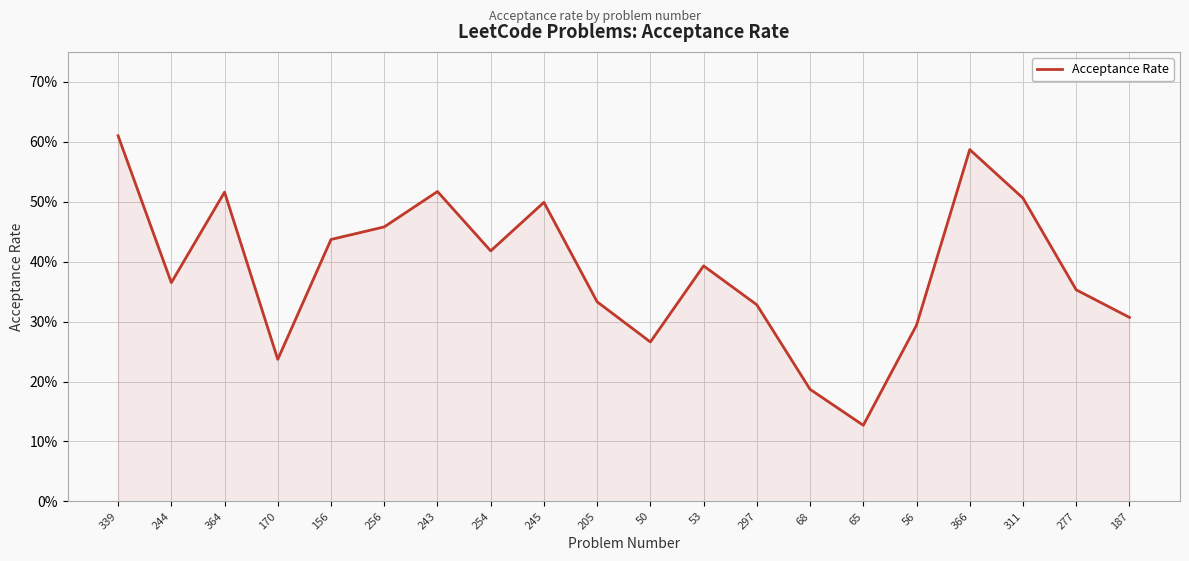

List the labels in order of value, largest first.

339, 366, 243, 364, 311, 245, 256, 156, 254, 53, 244, 277, 205, 297, 187, 56, 50, 170, 68, 65